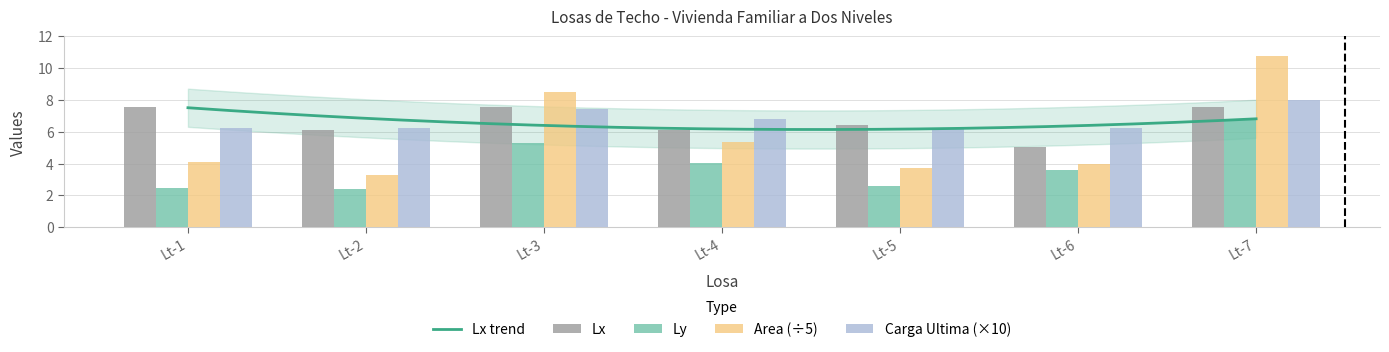

Rank the series by their maximum value, from lowest to highest.

Ly, Lx, Carga Ultima, Area